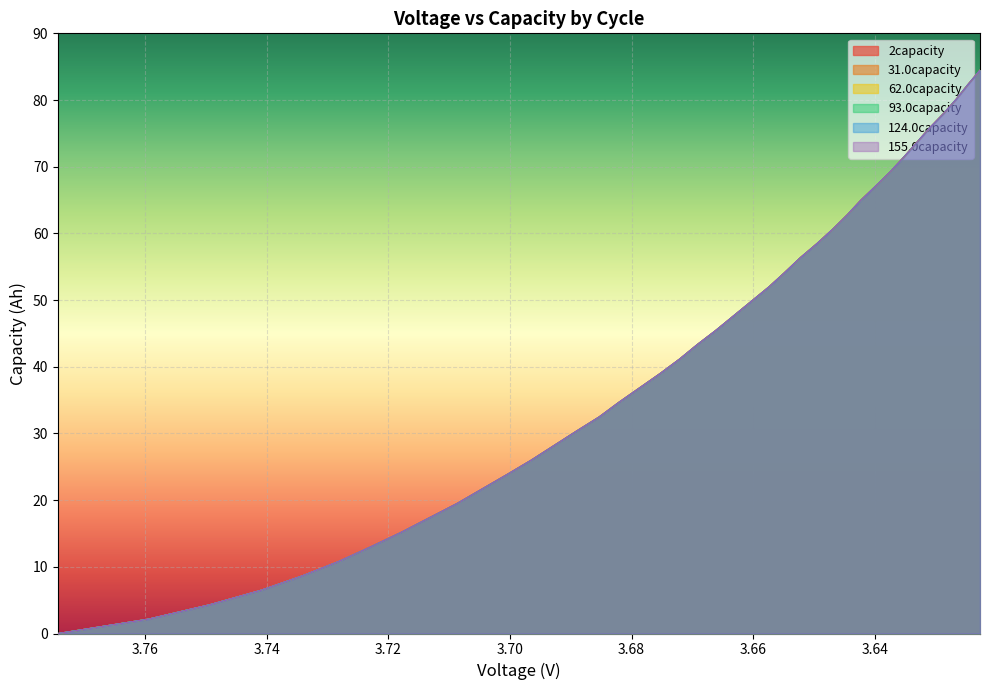

Is it true that 124.0capacity equals 43.2 at 38?

False